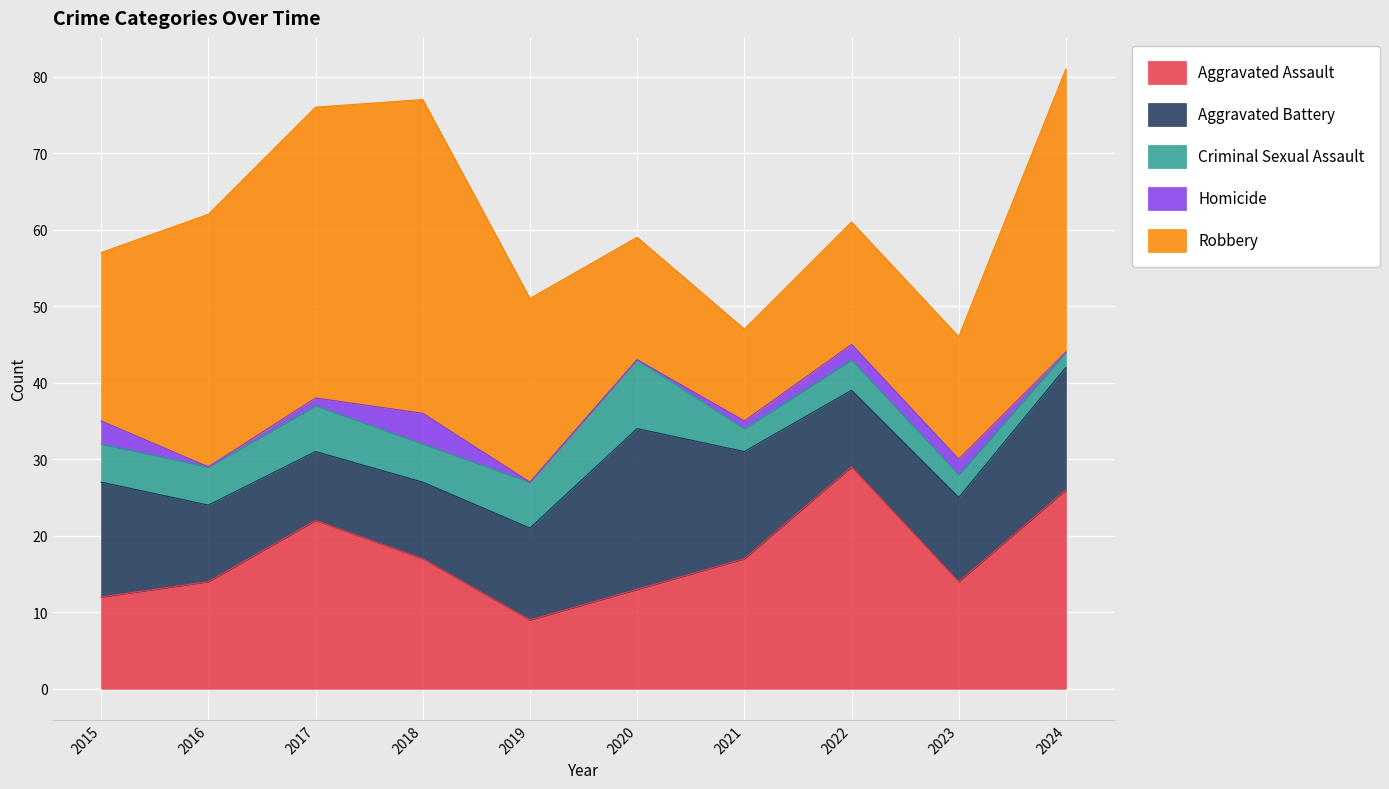

What is the minimum value for Aggravated Battery?

9